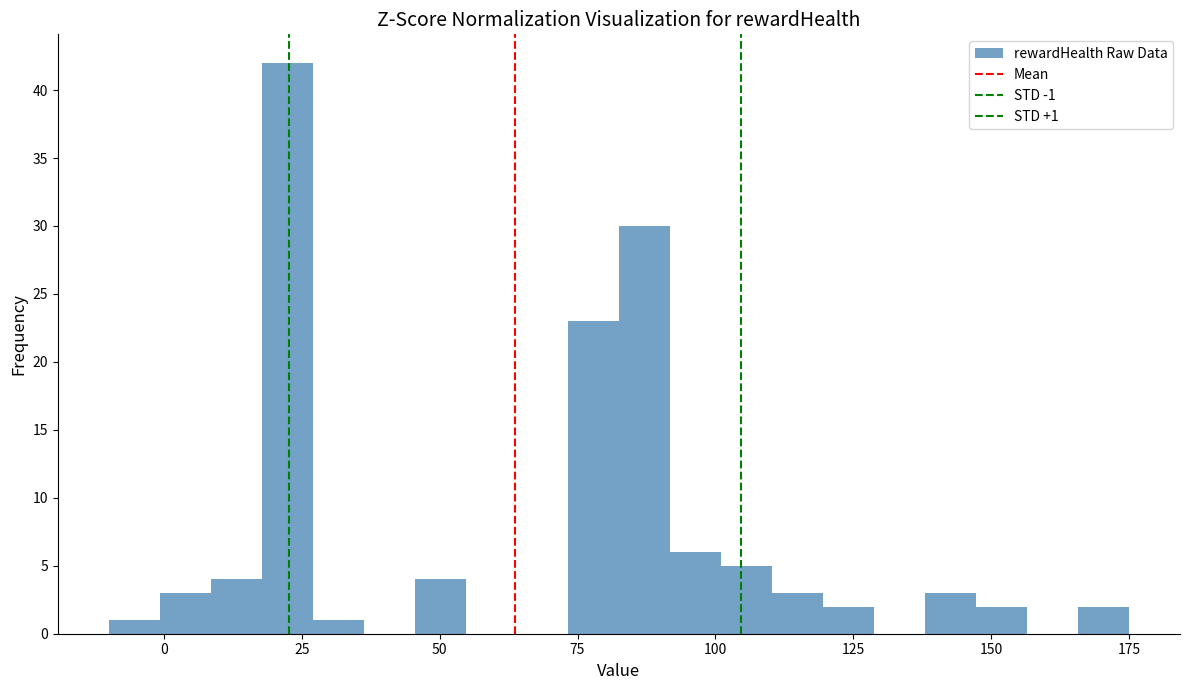

Around what value on the x-axis is the tallest bar? Give the approximate position of its centre, as read against the axis.

20